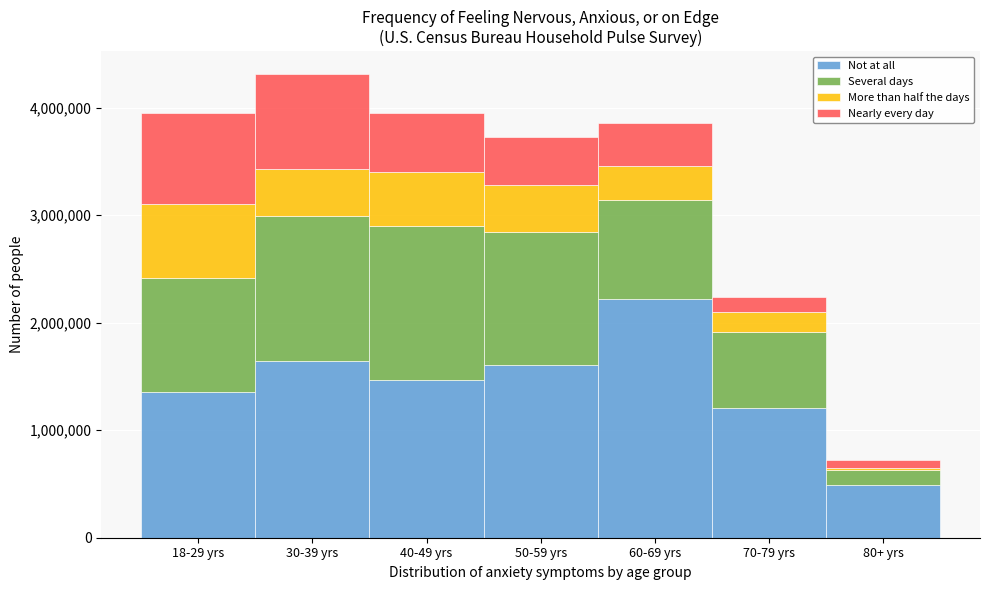

Reading left to right, what are the values for Not at all?

18-29 yrs=1356123	30-39 yrs=1641267	40-49 yrs=1464719	50-59 yrs=1606944	60-69 yrs=2216854	70-79 yrs=1207584	80+ yrs=493111